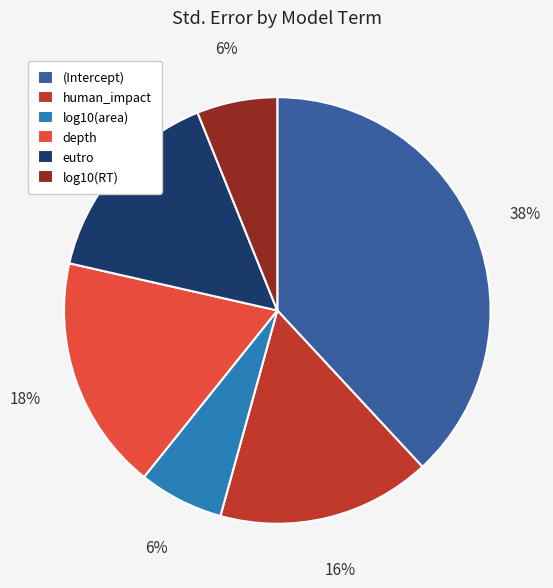

How many slices are in this pie chart?

6